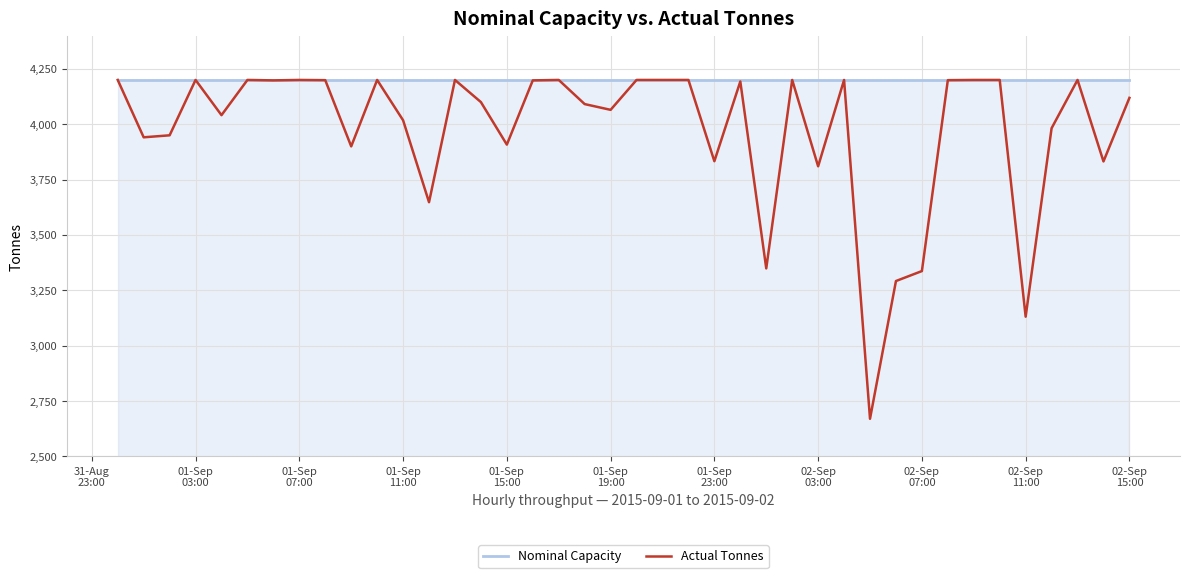

At how many categories does at least one series exceed 2913?

40